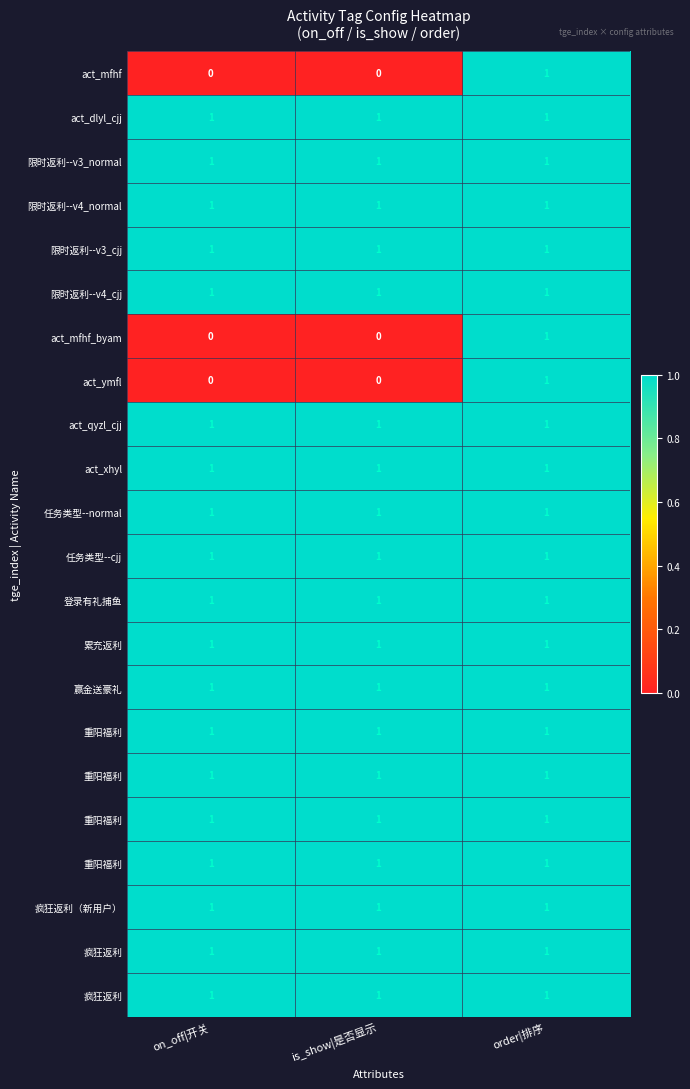

What is the difference between the highest and lowest values at is_show|是否显示?

1